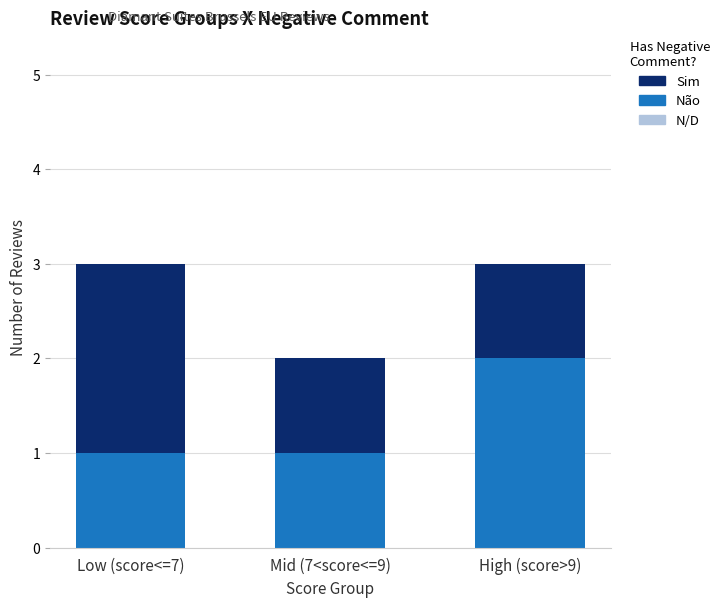

True or false: Não has a value of 0 at Low (score<=7).

False